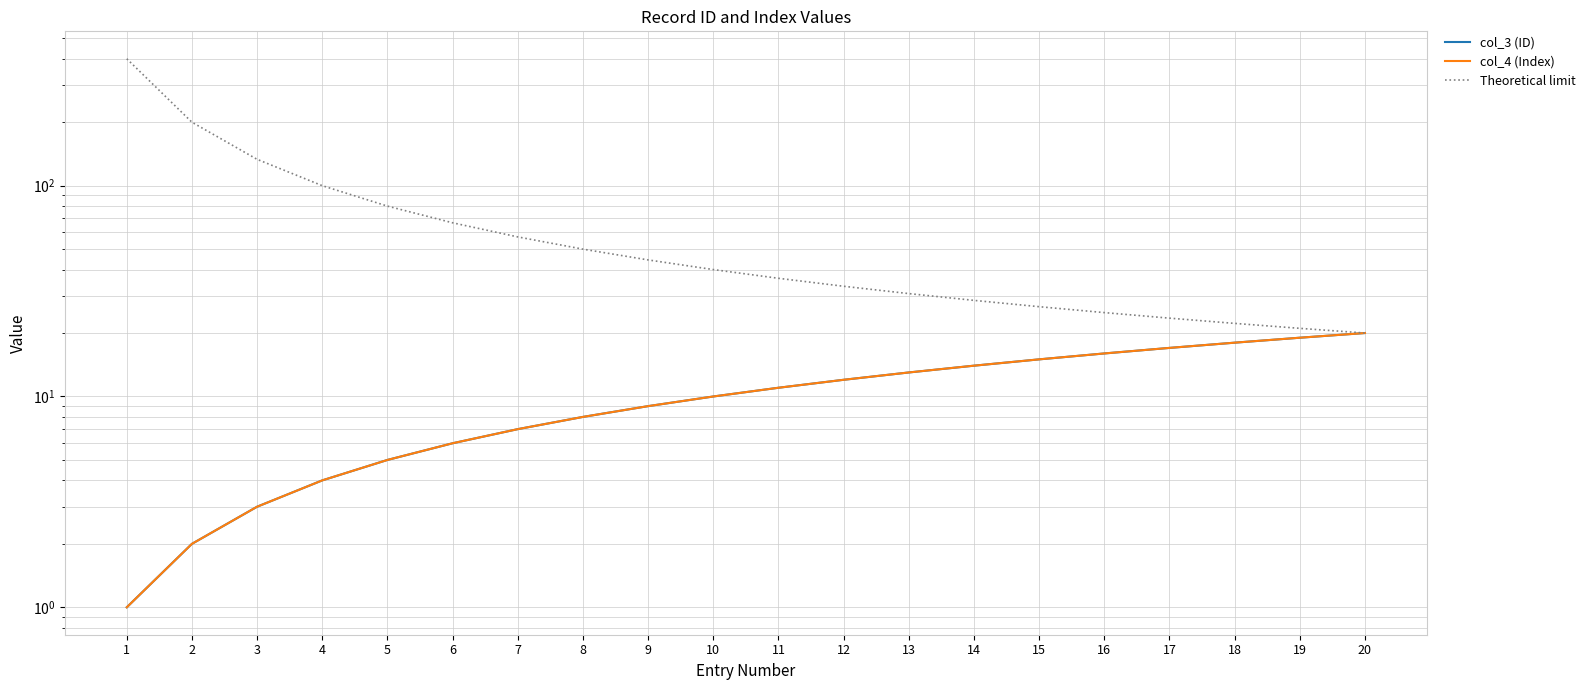

Reading left to right, transcribe all the data shown in this chart.

col_3 (ID): 1.0	2.0	3.0	4.0	5.0	6.0	7.0	8.0	9.0	10.0	11.0	12.0	13.0	14.0	15.0	16.0	17.0	18.0	19.0	20.0
col_4 (Index): 1.0	2.0	3.0	4.0	5.0	6.0	7.0	8.0	9.0	10.0	11.0	12.0	13.0	14.0	15.0	16.0	17.0	18.0	19.0	20.0
Theoretical limit: 400.0	200.0	133.3	100.0	80.0	66.7	57.1	50.0	44.4	40.0	36.4	33.3	30.8	28.6	26.7	25.0	23.5	22.2	21.1	20.0